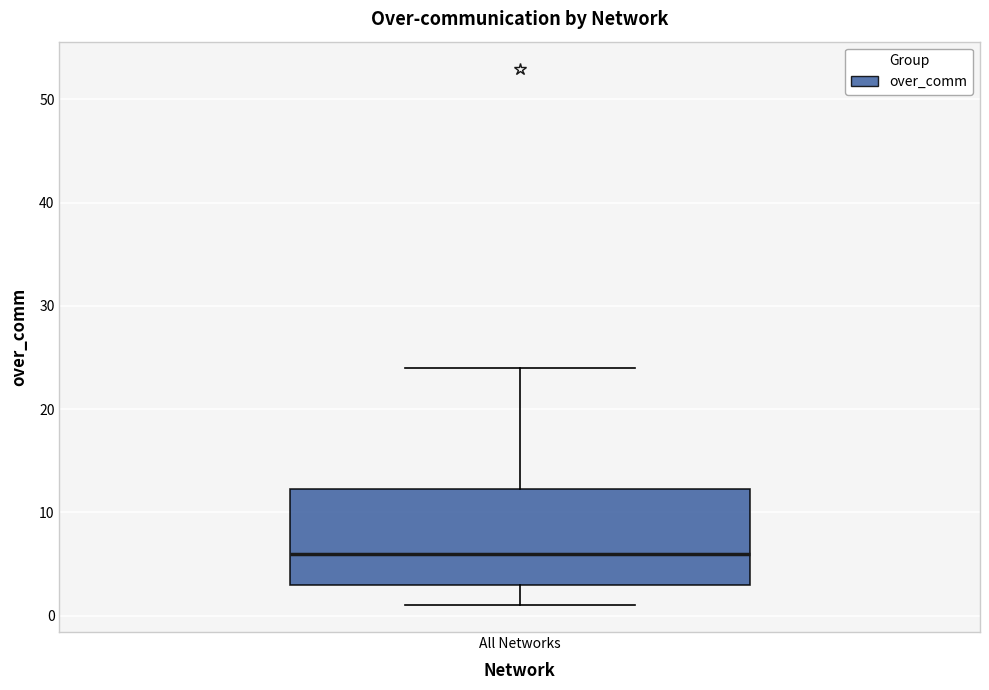

Transcribe this box plot: give where the median line is, the range the box spans, and where the two whiskers end, as read against the y-axis. The values are not printed on the chart, so give them approximately, as read against the axis.

median 6, box 3 to 12, whiskers 1 to 24